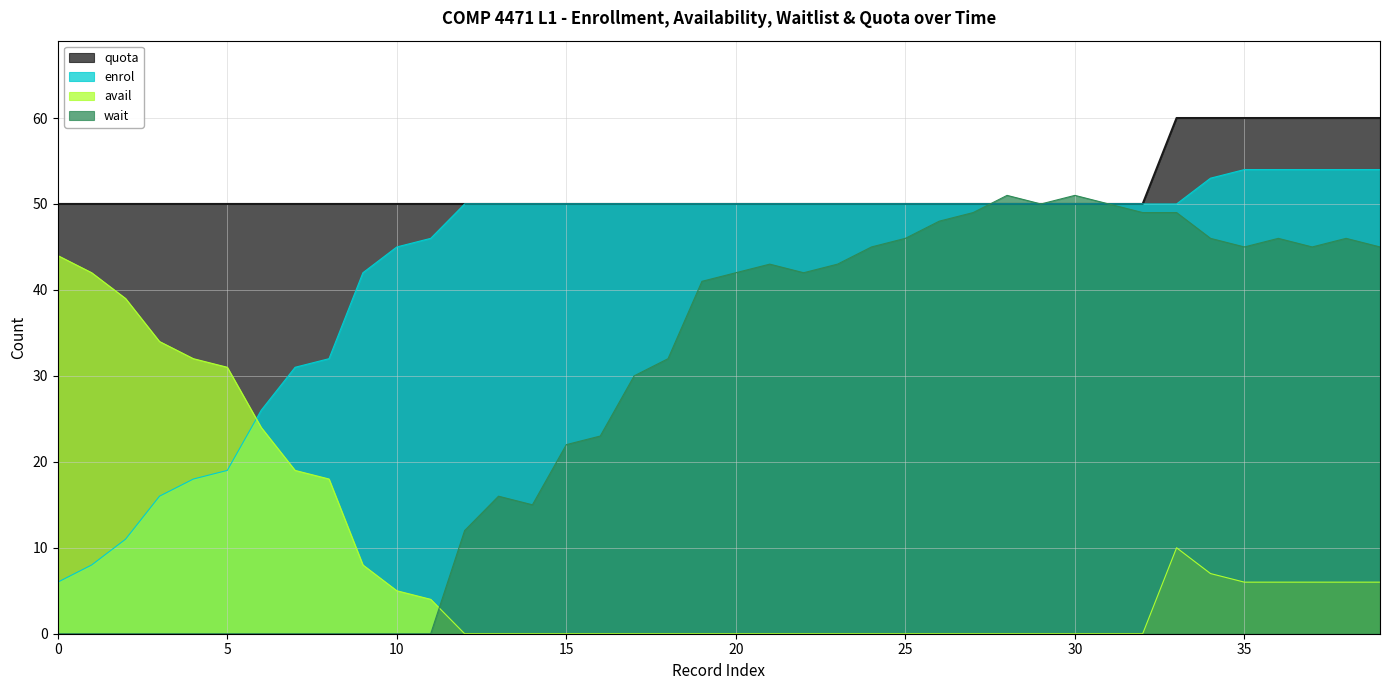

The avail series shows 6 at 37. True or false?

True